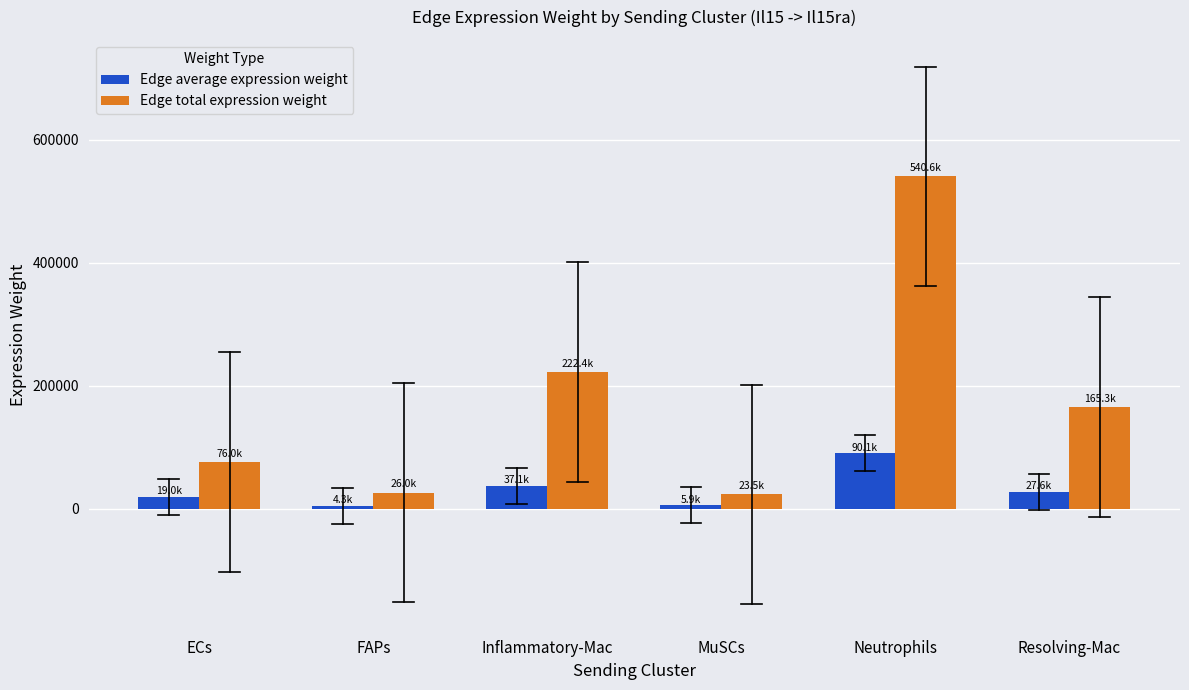

Which series has the widest spread of values?

Edge total expression weight